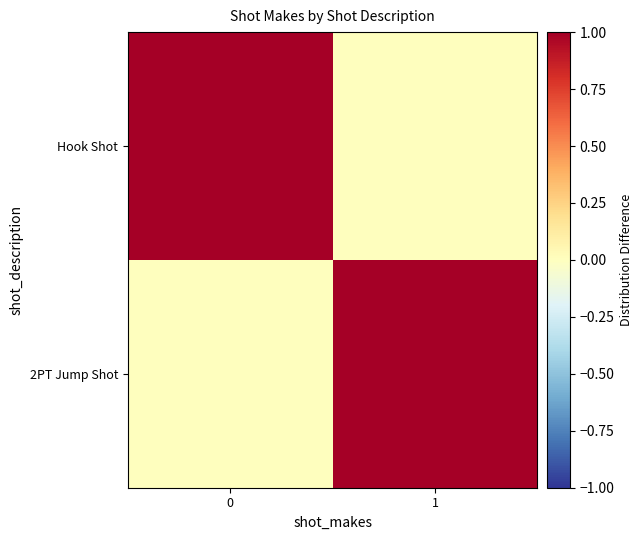

Reading right to left, transcribe all the data shown in this chart.

2PT Jump Shot: 1=1	0=0
Hook Shot: 1=0	0=1